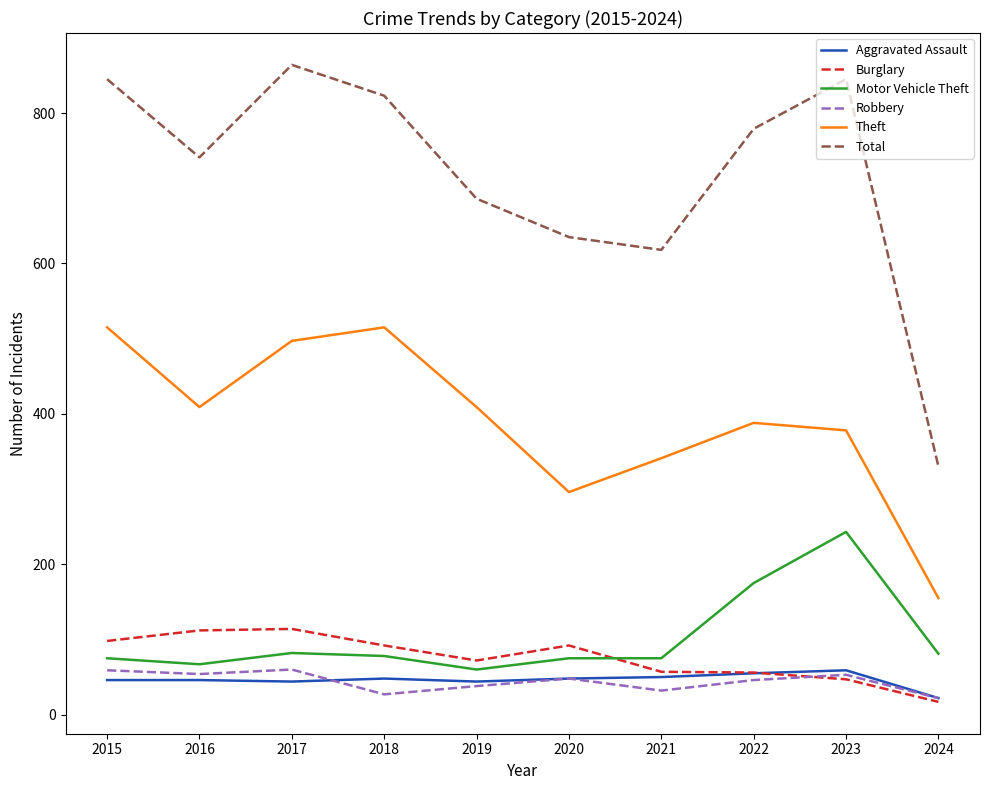

How many intersections are there between Burglary and Motor Vehicle Theft?

1